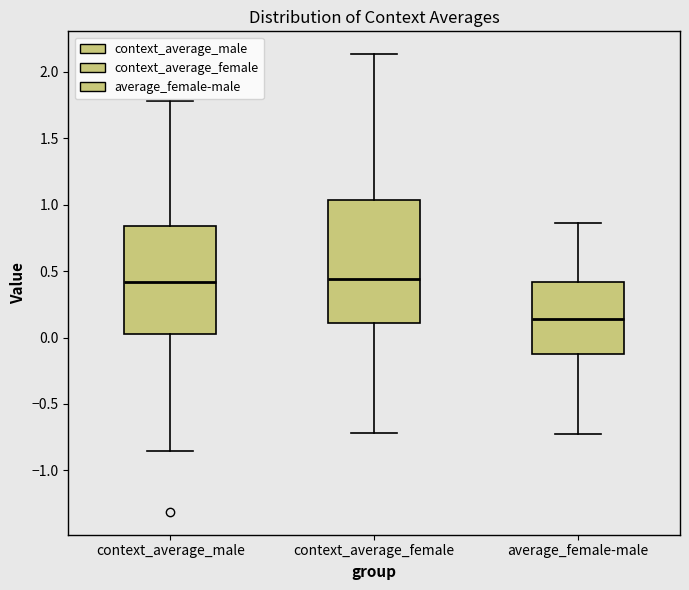

Comparing the boxes themselves (not the whiskers), which one is the tallest?

context_average_female